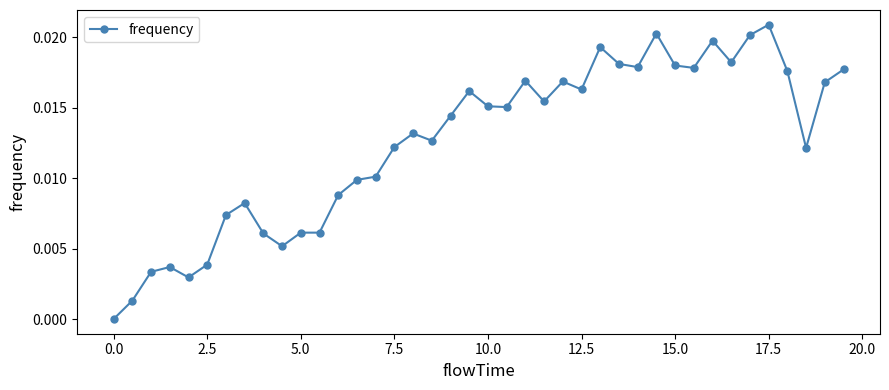

Which label corresponds to the largest value in the chart?

17.5